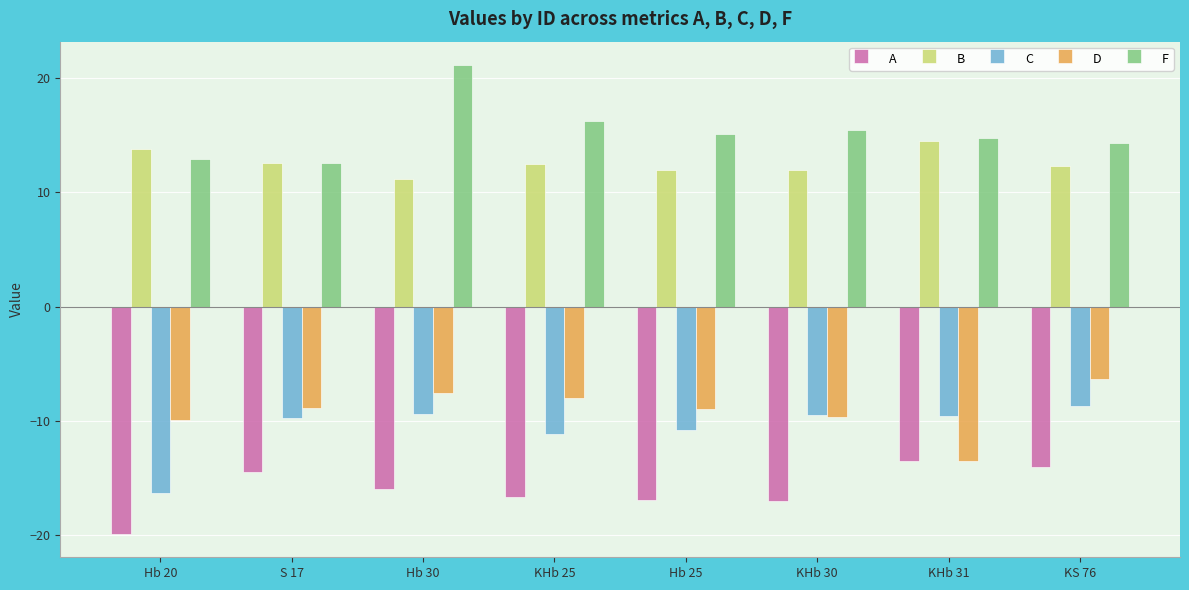

Read the B value at KHb 25.

12.5